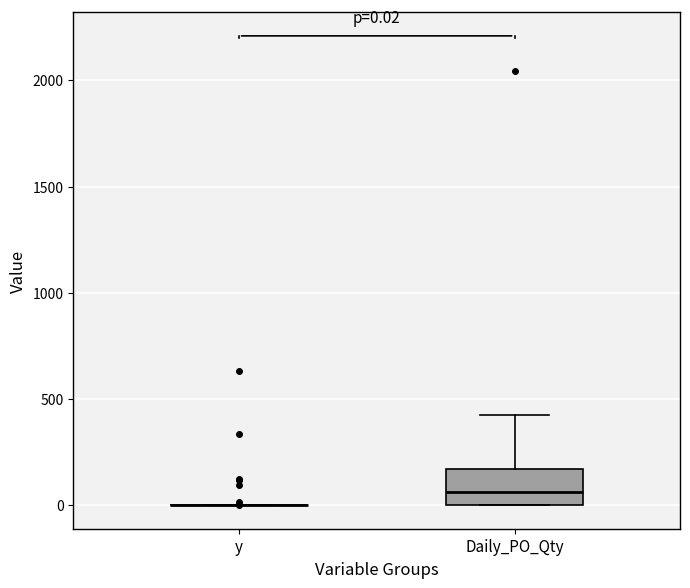

Which box is the tallest, from its lower edge to its upper edge?

Daily_PO_Qty